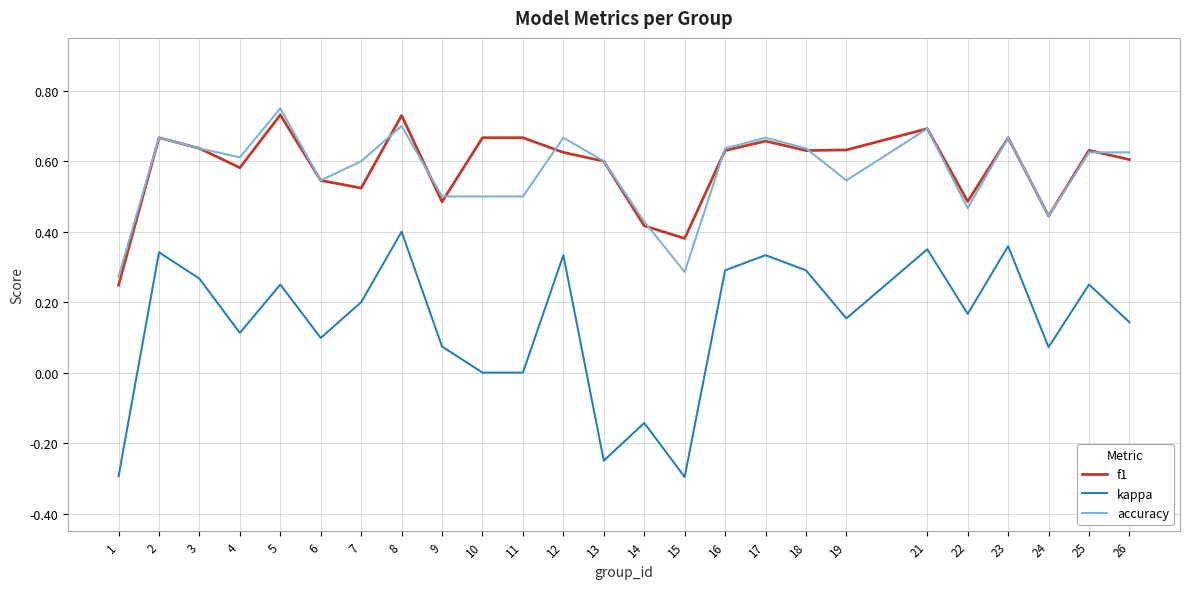

Does the chart have visible grid lines?

Yes